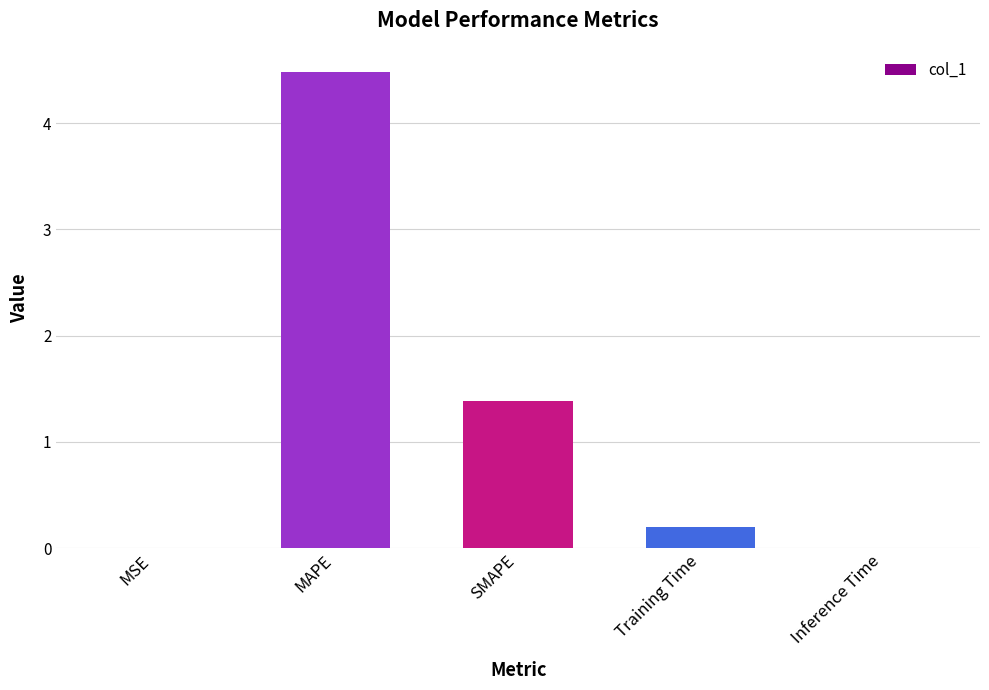

What is the change in value from Training Time to Inference Time?

-0.2